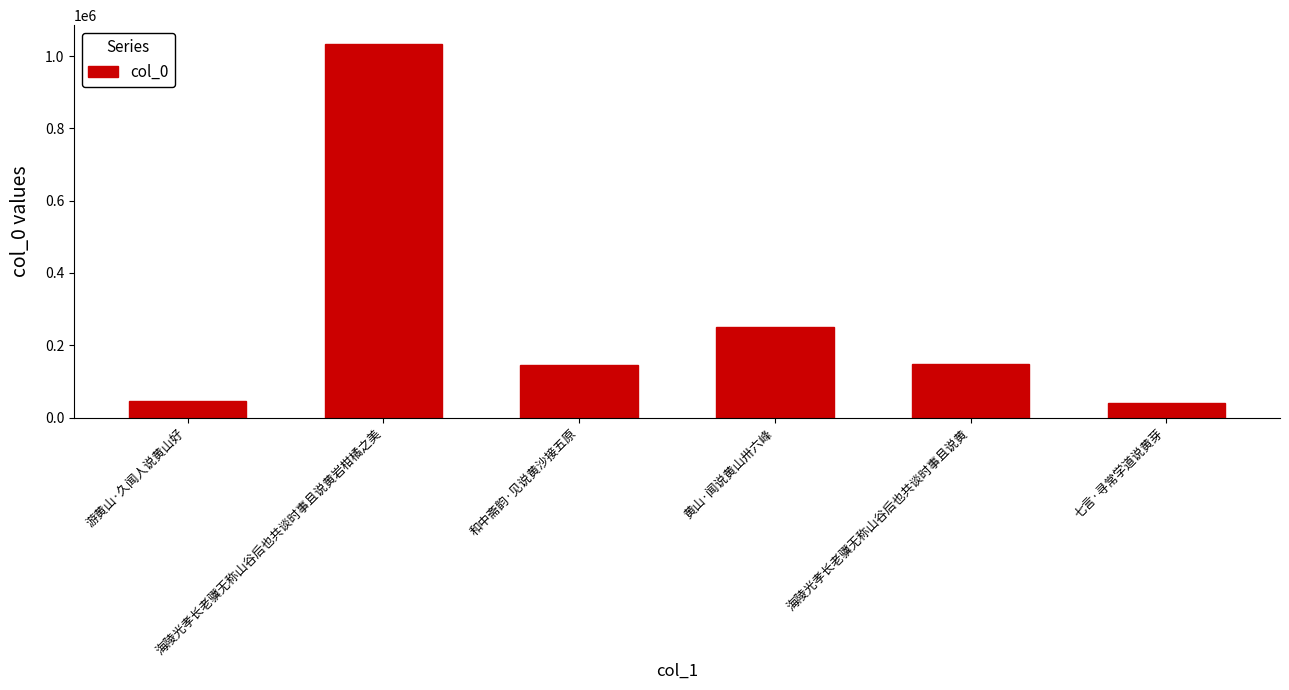

What position from the left is 海陵光孝长老骥无称山谷后也共谈时事且说黄岩柑橘之美?

2